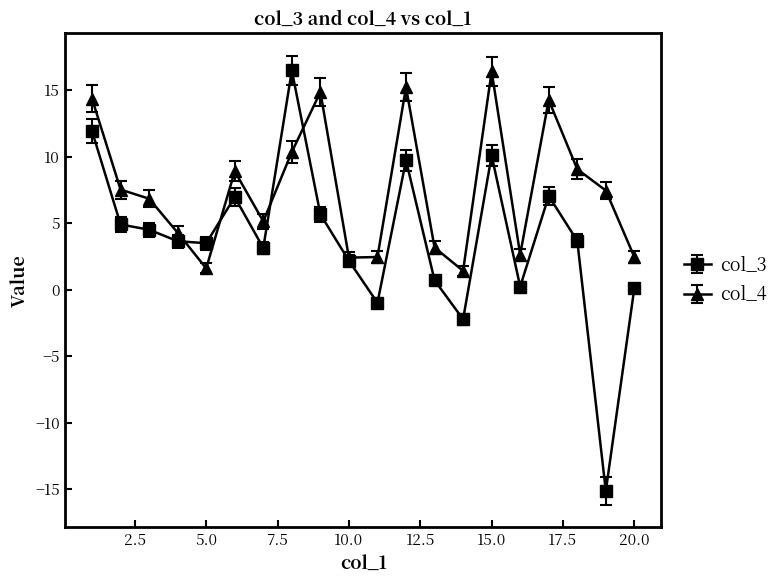

Which series has the largest range (max minus min)?

col_3